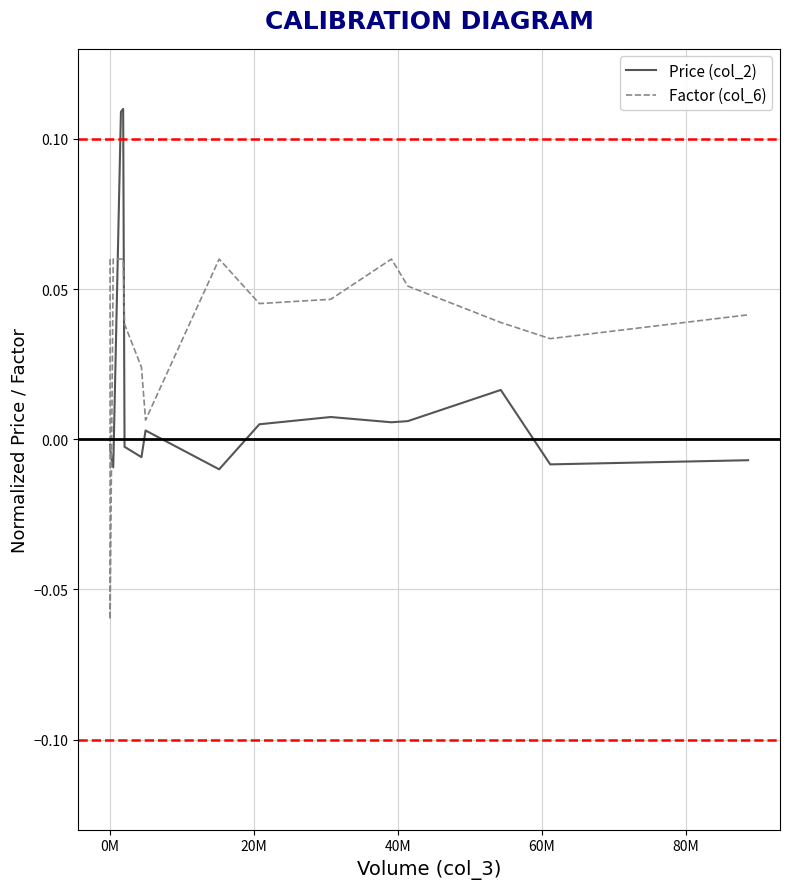

What are all the series names shown in the legend?

Price (col_2), Factor (col_6)